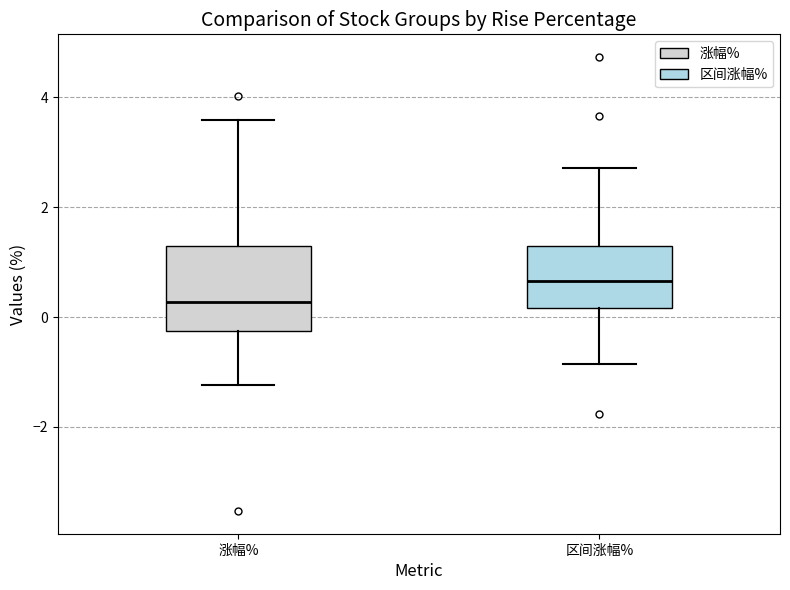

Comparing the boxes themselves (not the whiskers), which one is the tallest?

涨幅%